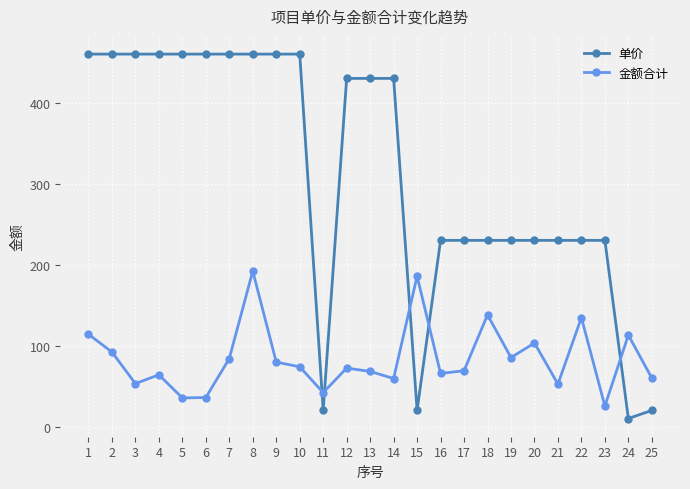

After their last crossing, which series has the higher values: 单价 or 金额合计?

金额合计